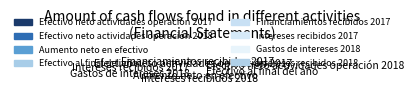

What portion of the pie excludes Intereses recibidos 2018?

86.3%